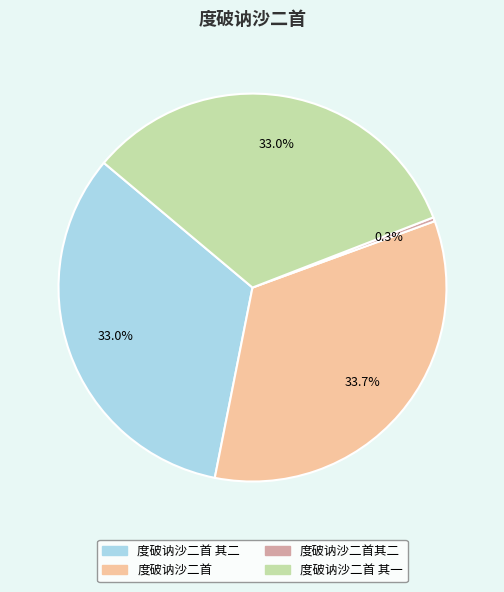

Is there any slice that represents more than half of the pie?

No